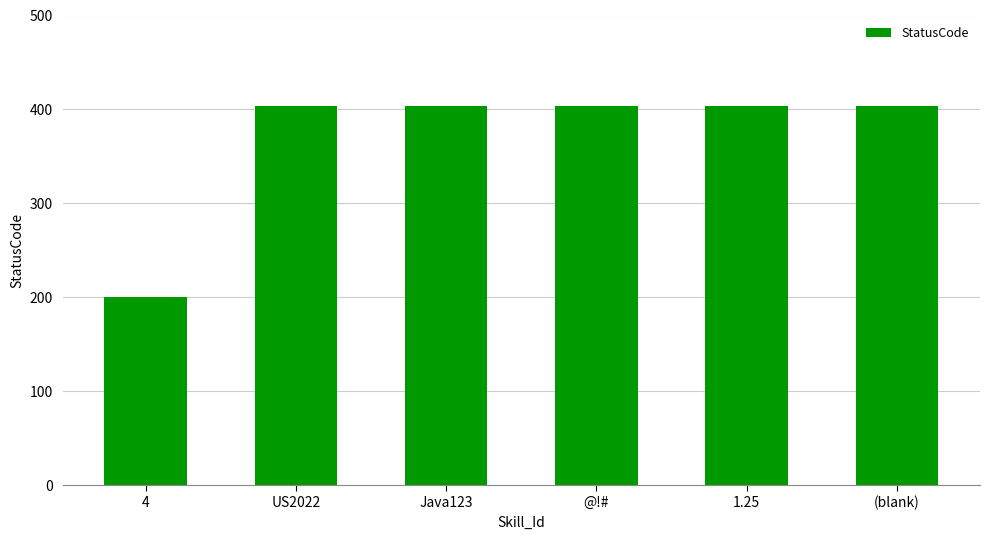

Reading left to right, list all the values displayed in this chart.

200	404	404	404	404	404